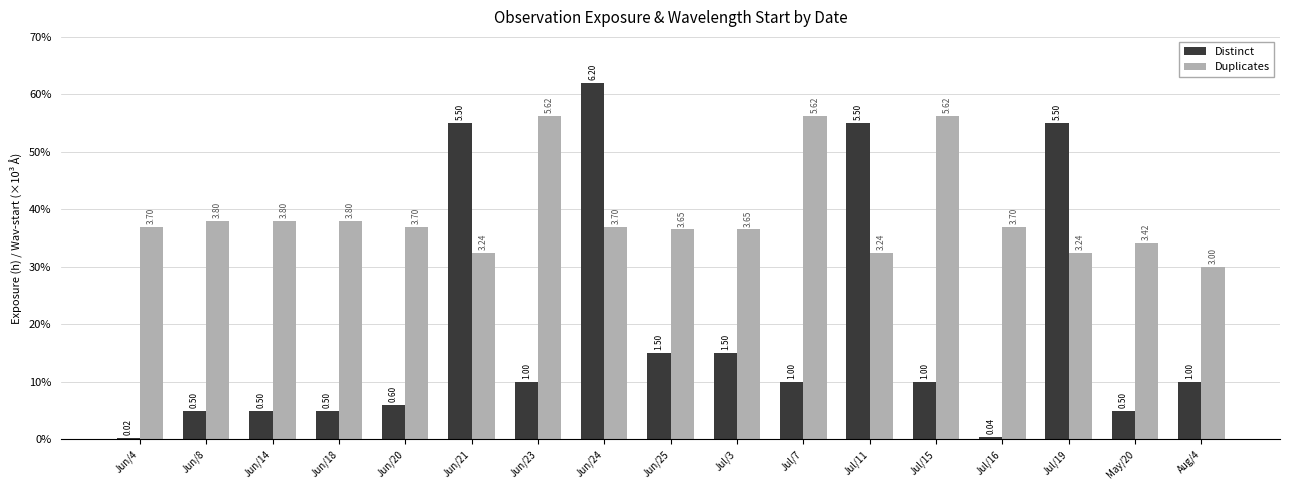

What is the average value of the Distinct series?

1.9